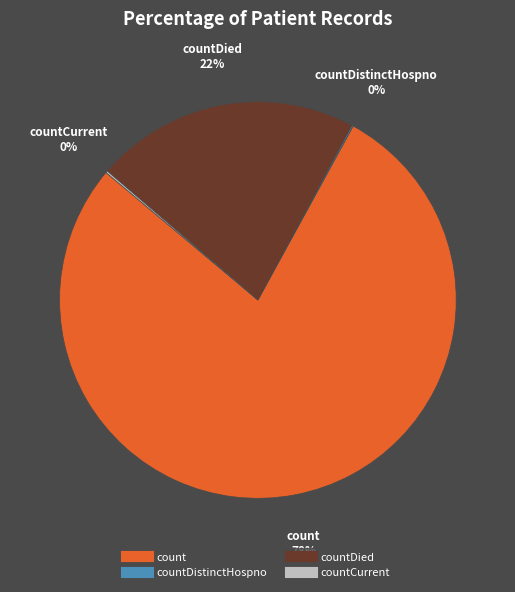

To the nearest percent, what is the average slice percentage?

25%